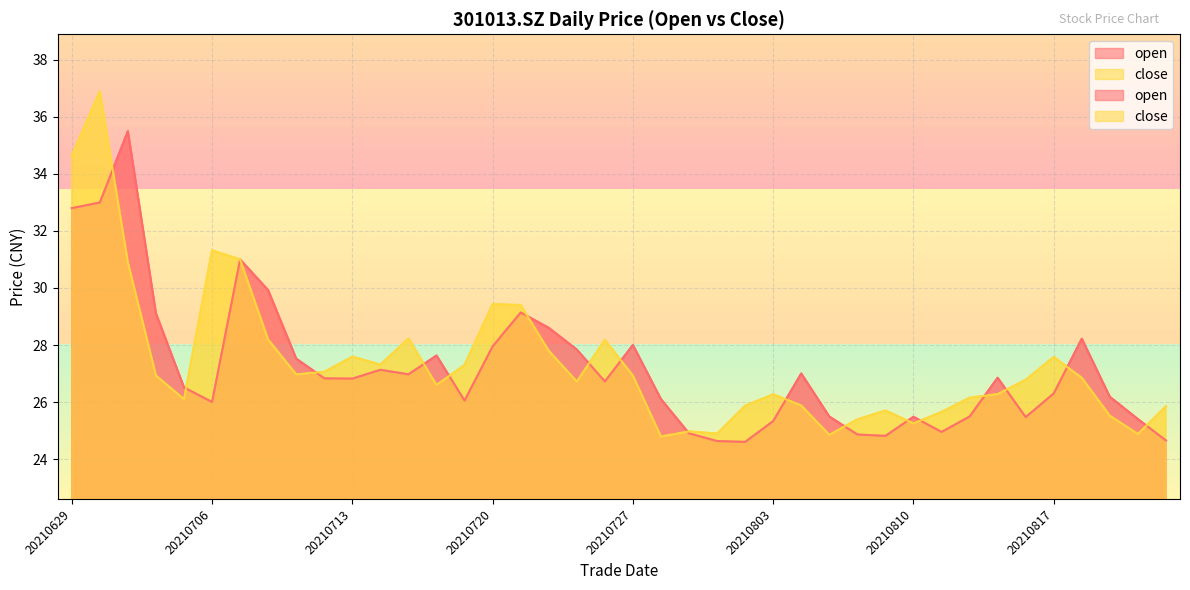

Rank the series at 20210817 from lowest to highest value.

open, close